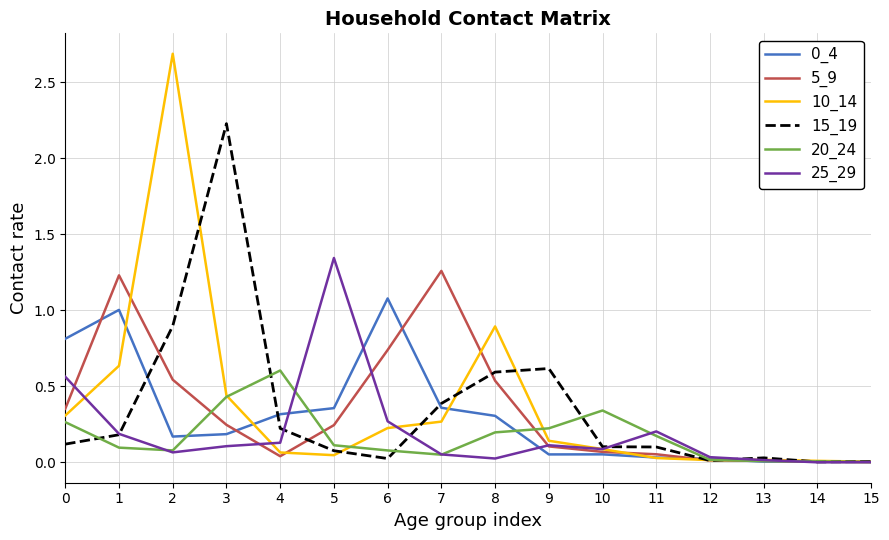

What is the greatest value displayed?

2.7